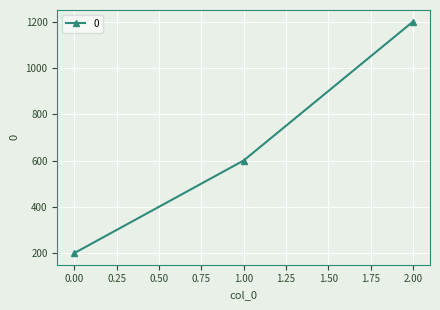

Is it true that the value at 1.00 is 991?

False